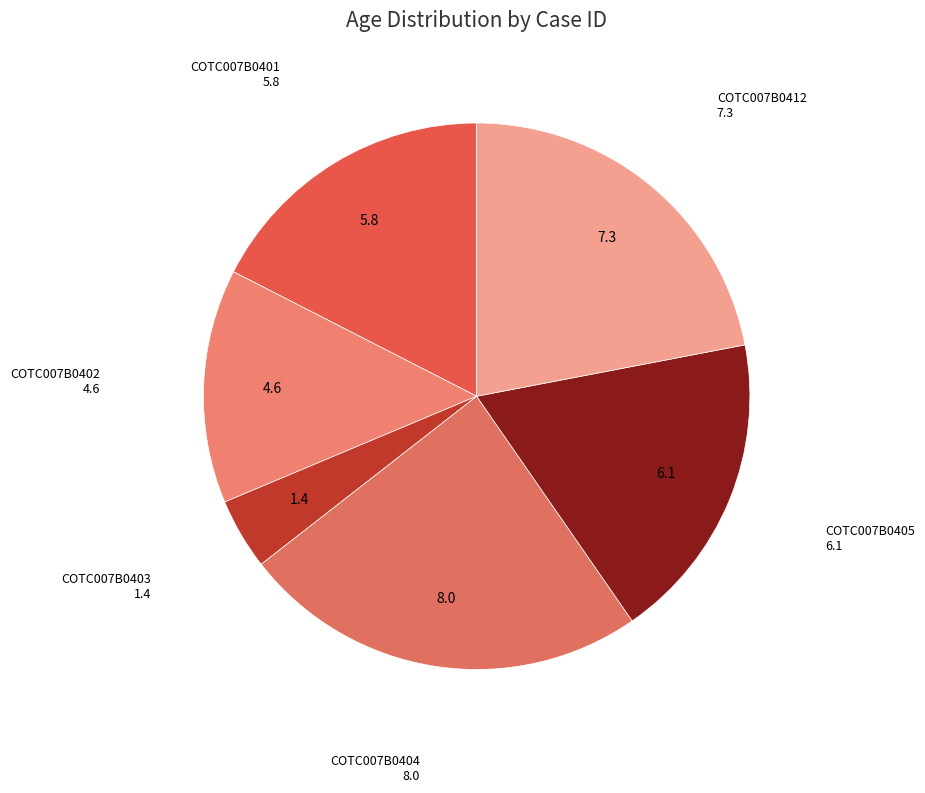

What is the ratio of the value at COTC007B0402 to the value at COTC007B0404?

0.6